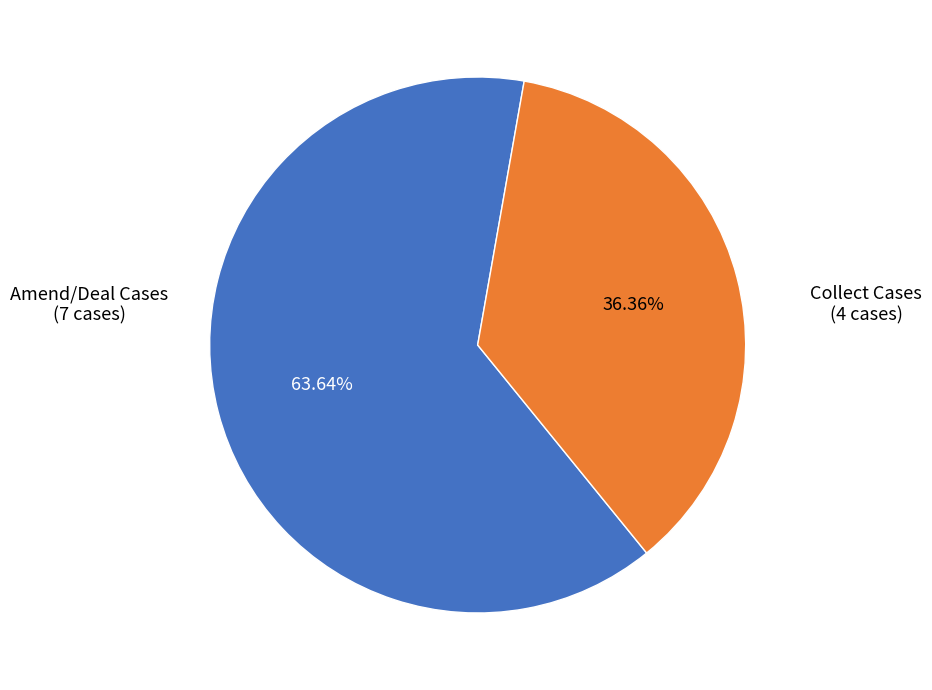

Which category has the biggest portion of the pie?

Amend/Deal Cases